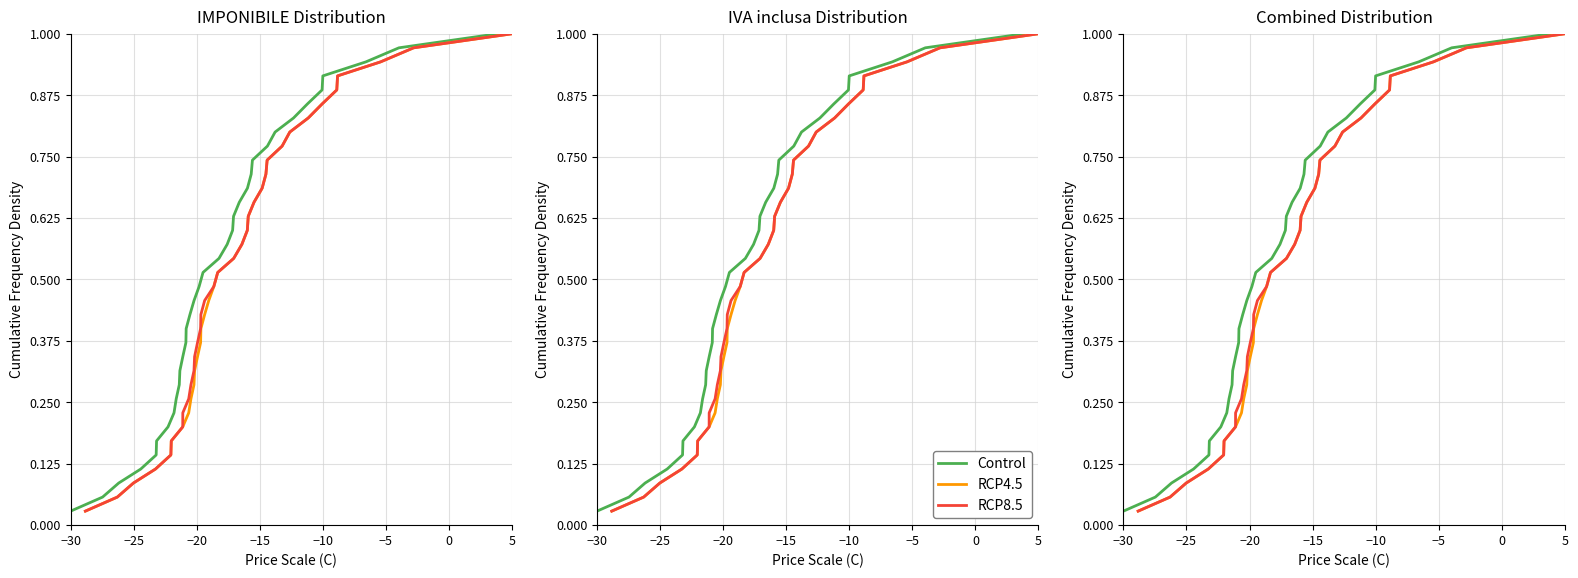

Reading left to right, transcribe all the data shown in this chart.

Control: 0.0	0.1	0.1	0.1	0.1	0.2	0.2	0.2	0.3	0.3	0.3	0.3	0.4	0.4	0.4	0.5	0.5	0.5	0.5	0.6	0.6	0.6	0.7	0.7	0.7	0.7	0.8	0.8	0.8	0.9	0.9	0.9	0.9	1.0	1.0
RCP4.5: 0.0	0.1	0.1	0.1	0.1	0.2	0.2	0.2	0.3	0.3	0.3	0.3	0.4	0.4	0.4	0.5	0.5	0.5	0.5	0.6	0.6	0.6	0.7	0.7	0.7	0.7	0.8	0.8	0.8	0.9	0.9	0.9	0.9	1.0	1.0
RCP8.5: 0.0	0.1	0.1	0.1	0.1	0.2	0.2	0.2	0.3	0.3	0.3	0.3	0.4	0.4	0.4	0.5	0.5	0.5	0.5	0.6	0.6	0.6	0.7	0.7	0.7	0.7	0.8	0.8	0.8	0.9	0.9	0.9	0.9	1.0	1.0